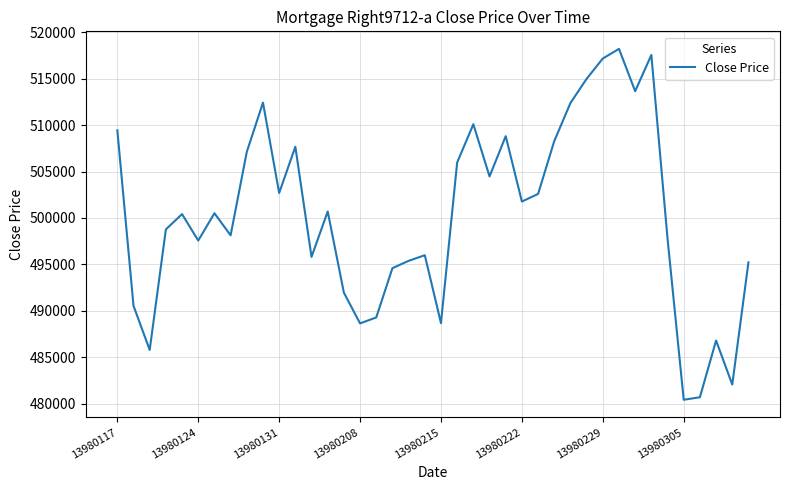

How many values are below 500508?

20